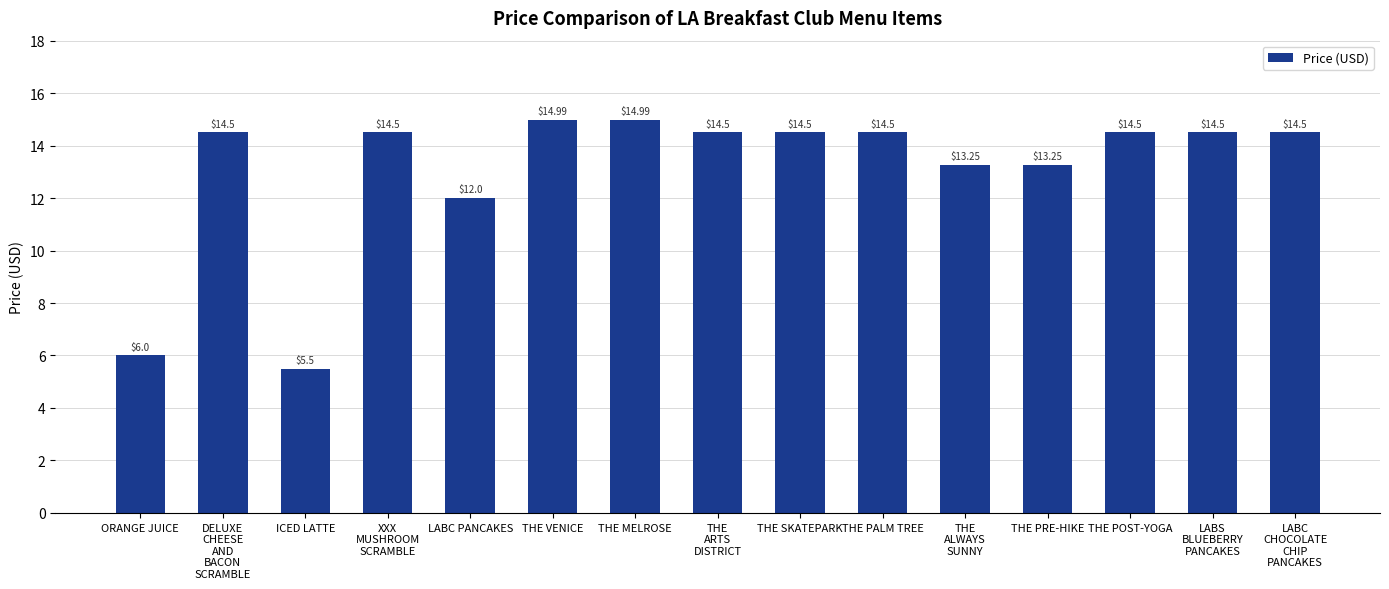

Count the number of values greater than 14.

10